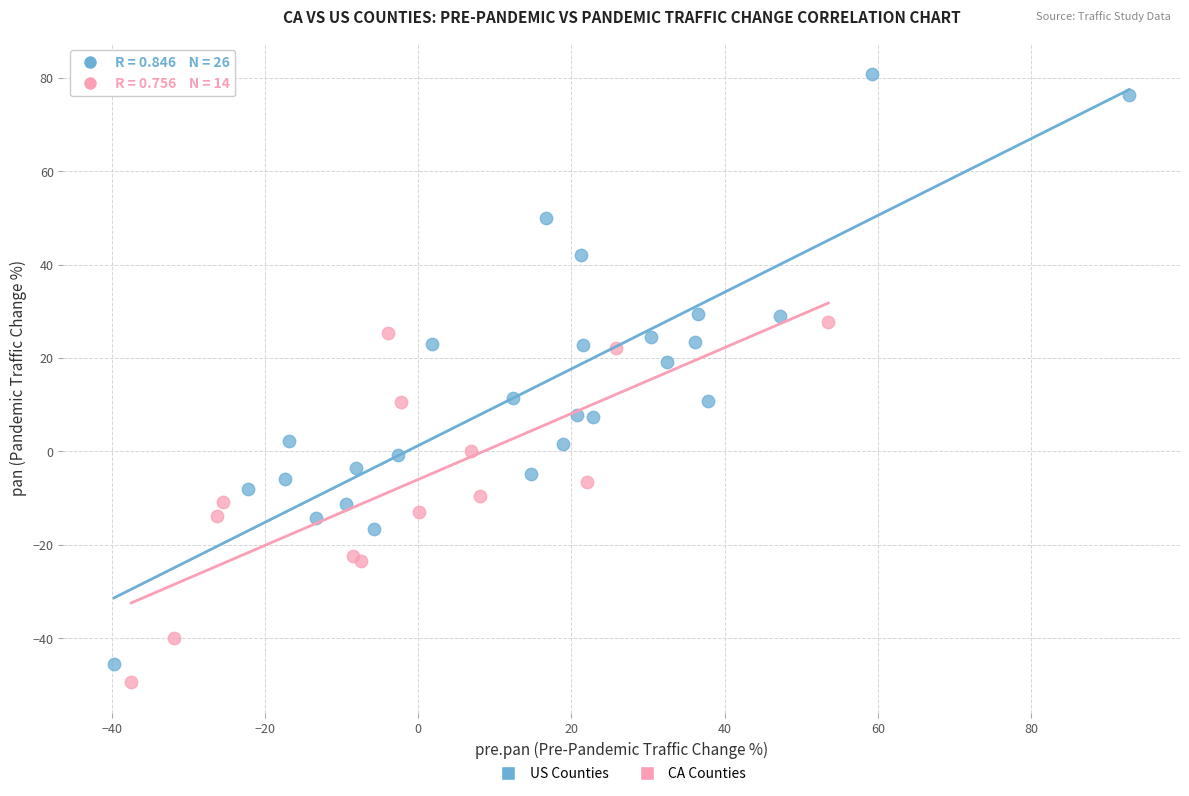

Which series reaches the maximum Y coordinate?

US Counties